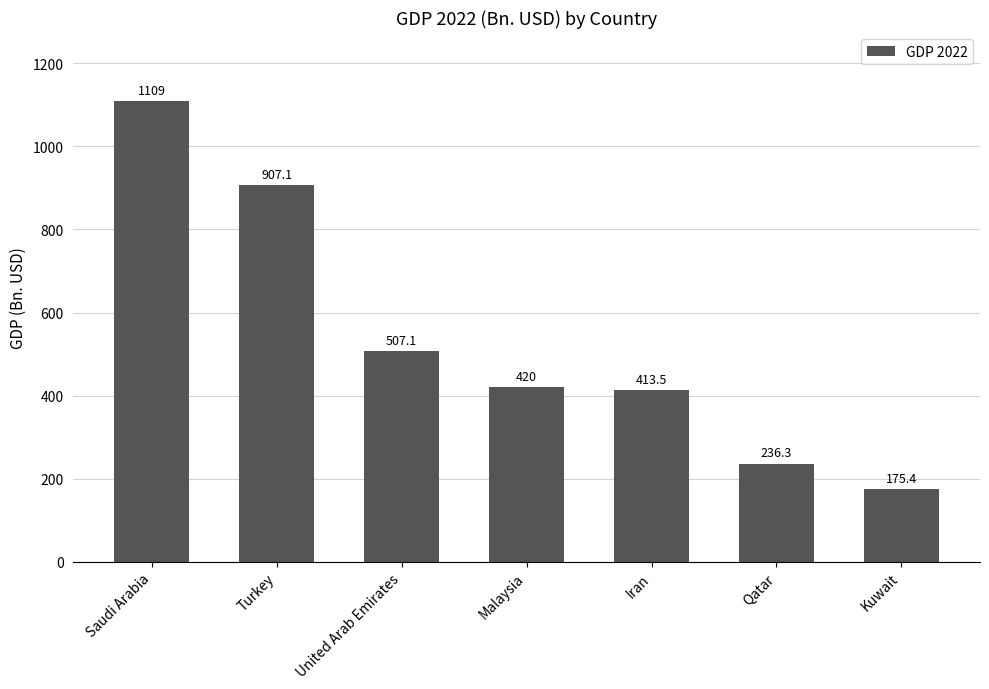

What is the label of the 2nd bar from the right?

Qatar